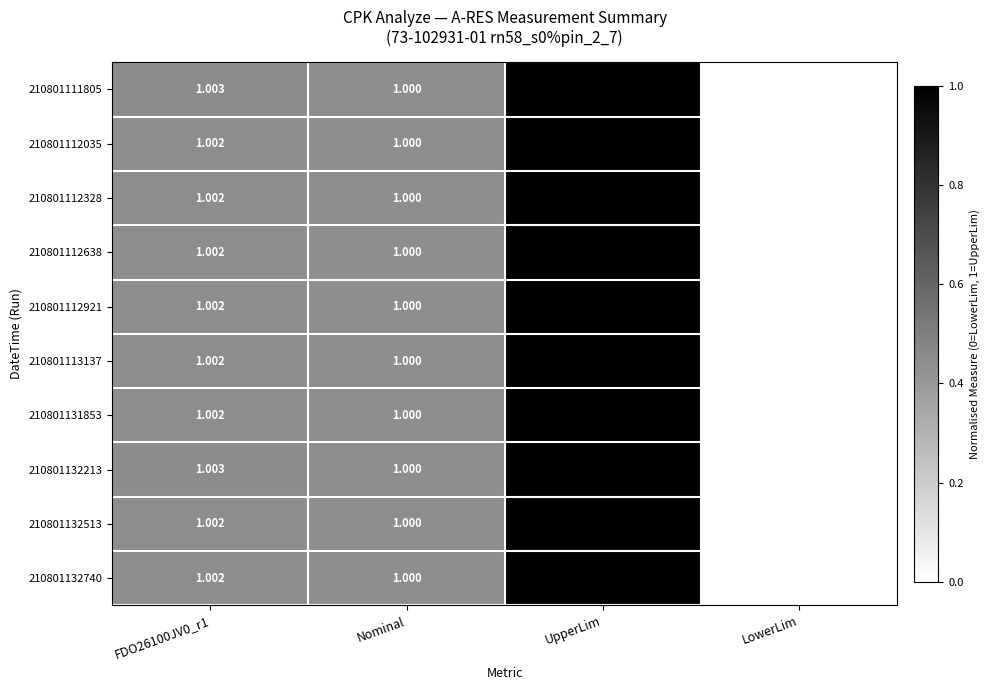

Count the number of data series in this chart.

10